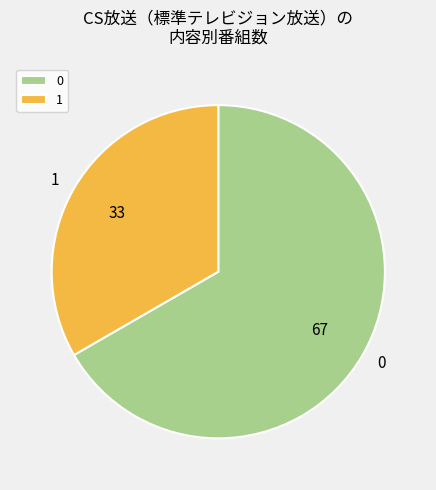

What is the ratio of the value at 0 to the value at 1?

2.0